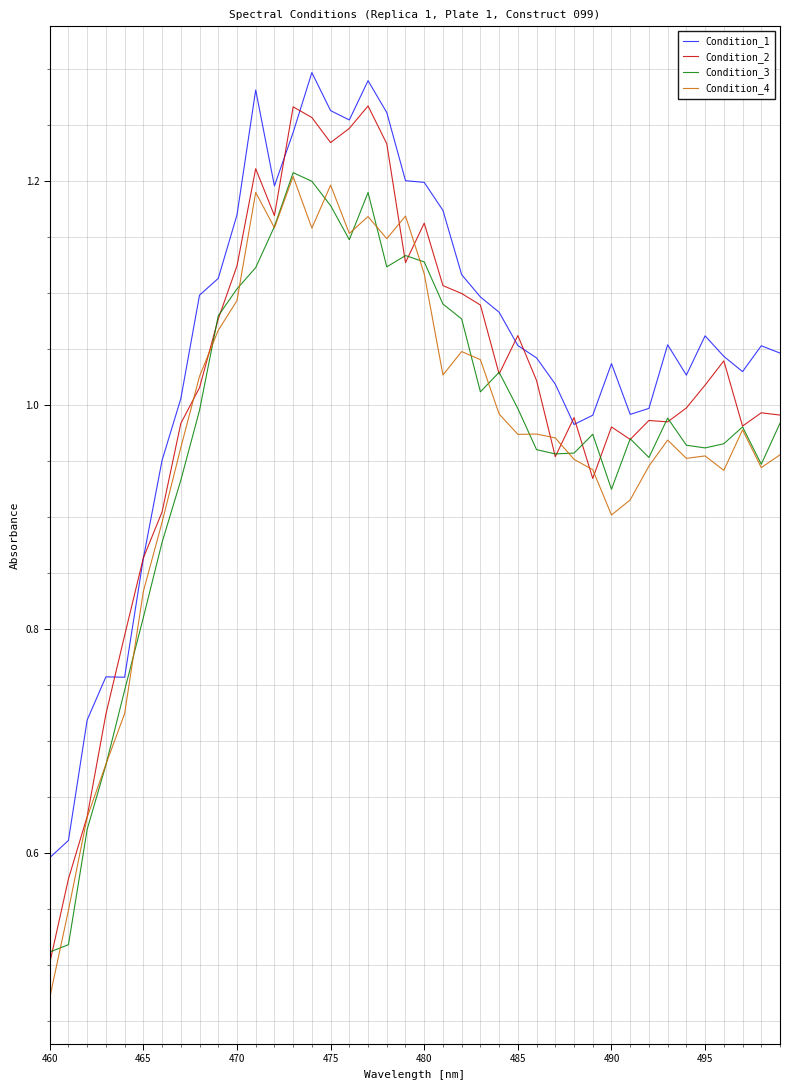

Which series has the largest range (max minus min)?

Condition_2